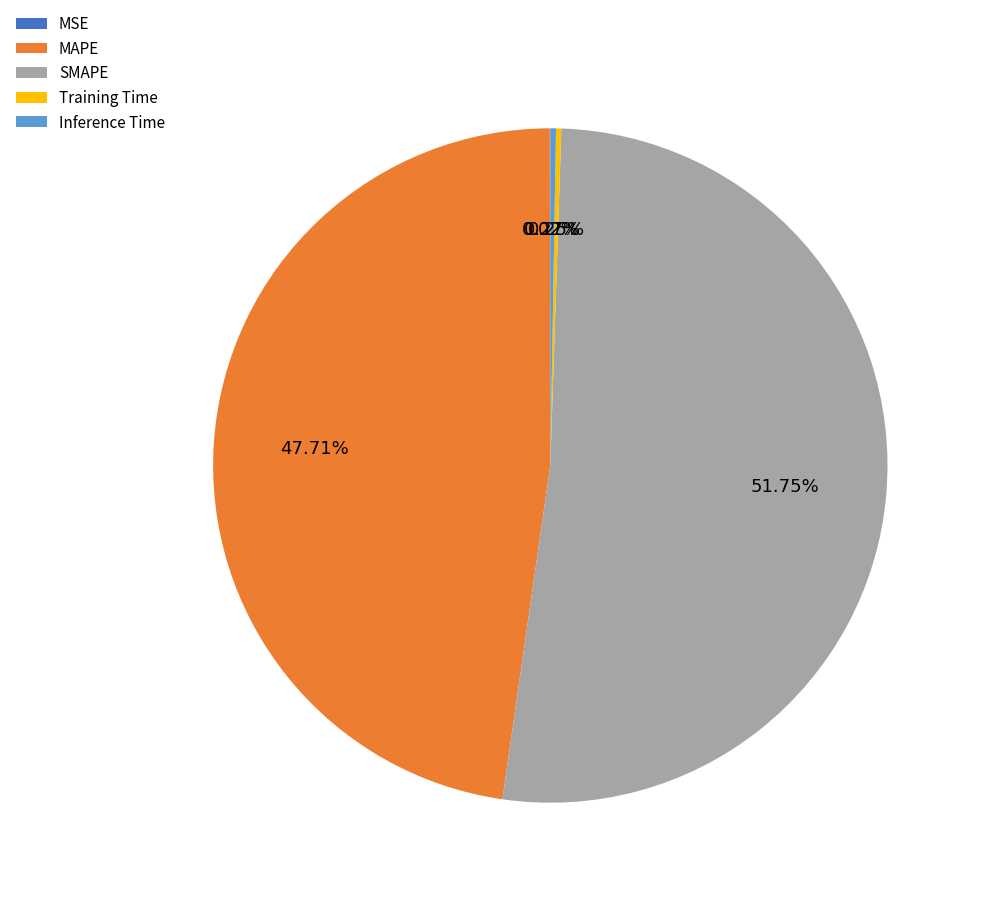

Which slice is the largest?

SMAPE